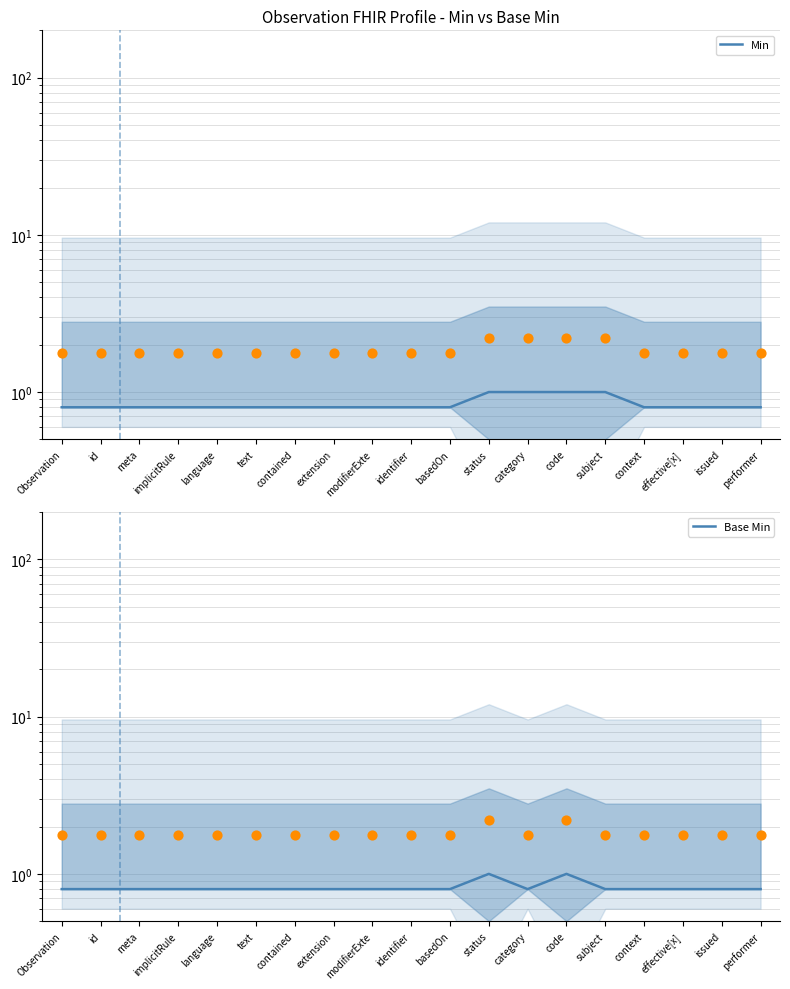

At how many categories does at least one series exceed 0?

19